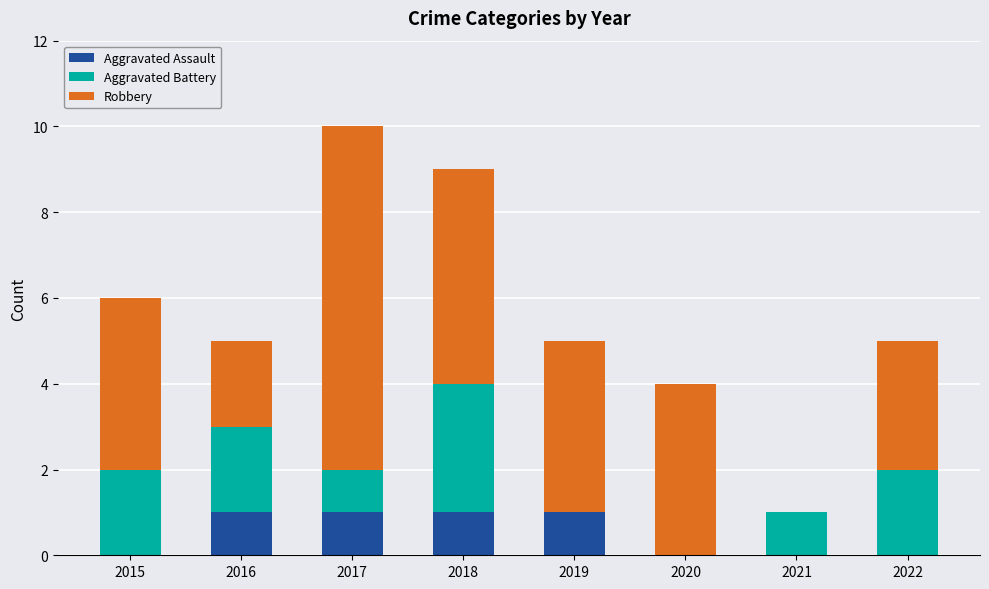

At which category is the sum across all series the highest?

2017